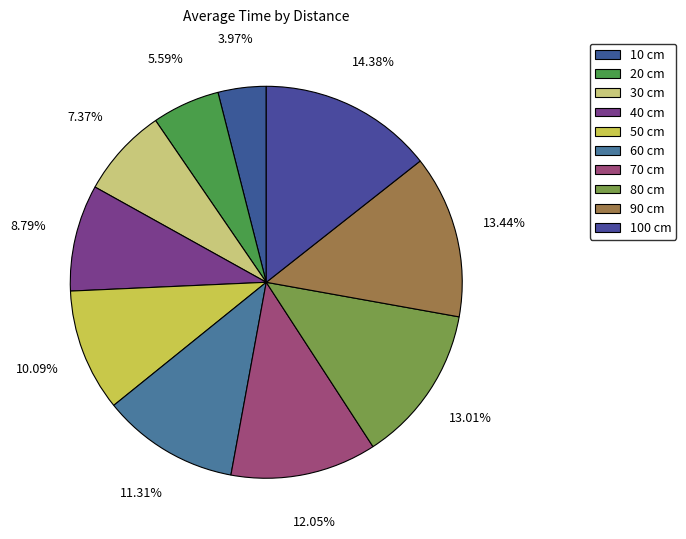

Count the number of slices in the pie.

10